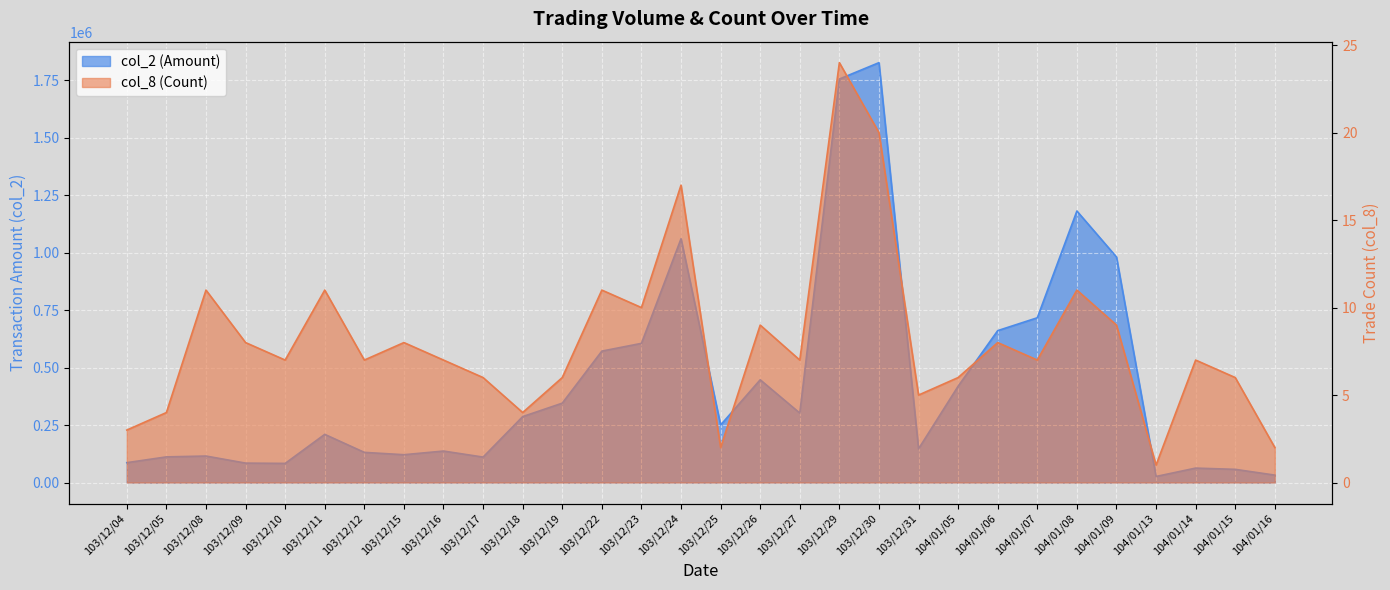

What is the value of the col_8 point at the 16th from the left?

2